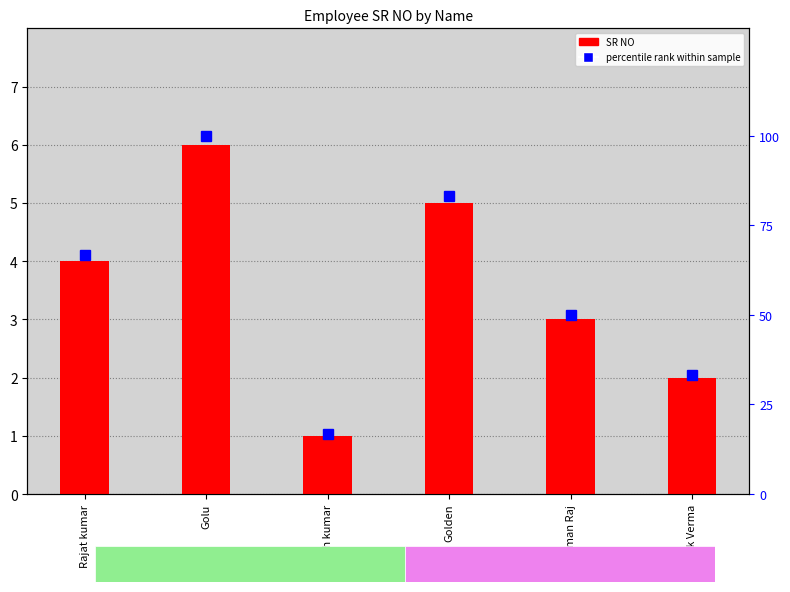

The SR NO series shows 3.0 at Aman Raj. True or false?

True